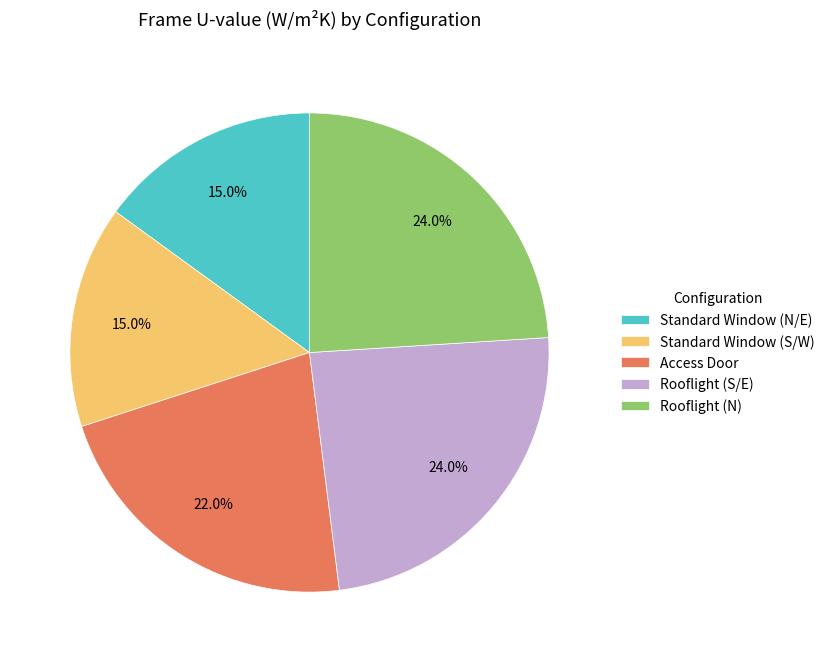

The Rooflight (S/E) slice represents 24% of the pie. True or false?

True